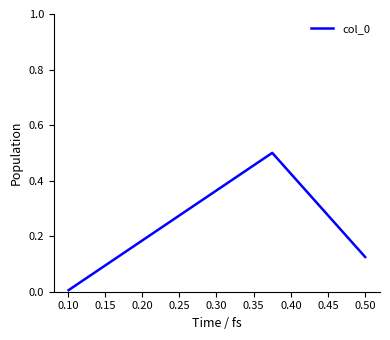

What is the difference between the maximum and minimum values?

0.5